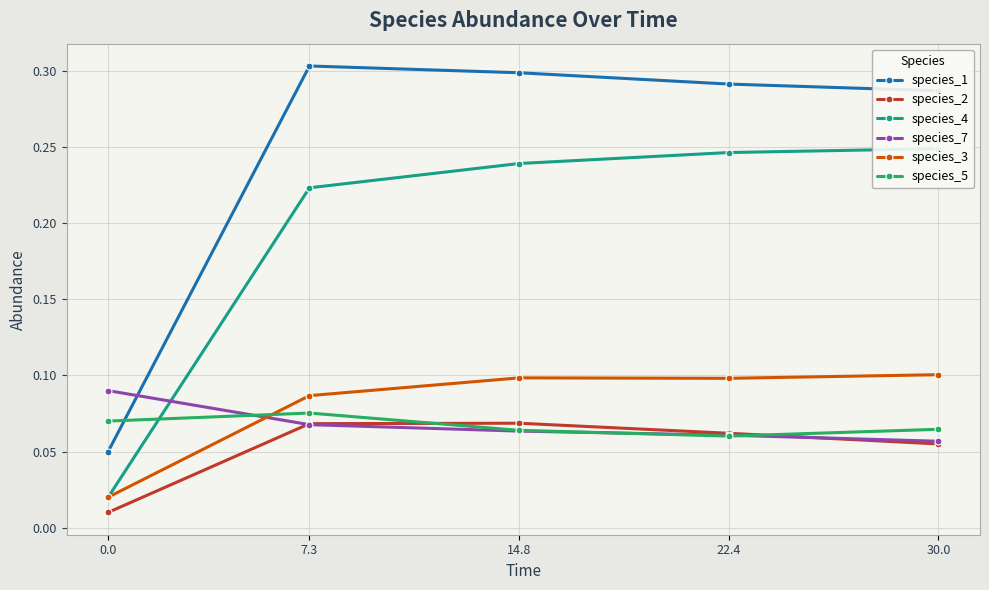

At which category does species_3 reach its first local peak?

14.8